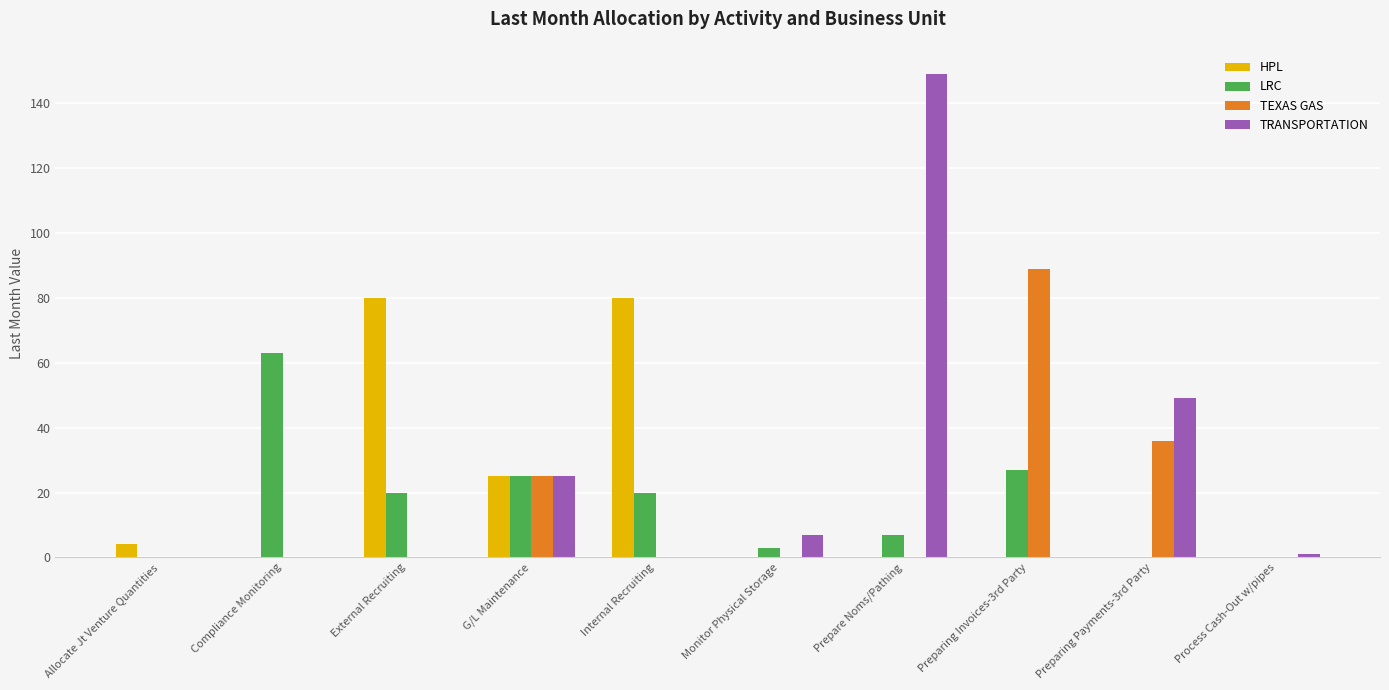

What is the sum of all HPL values?

189